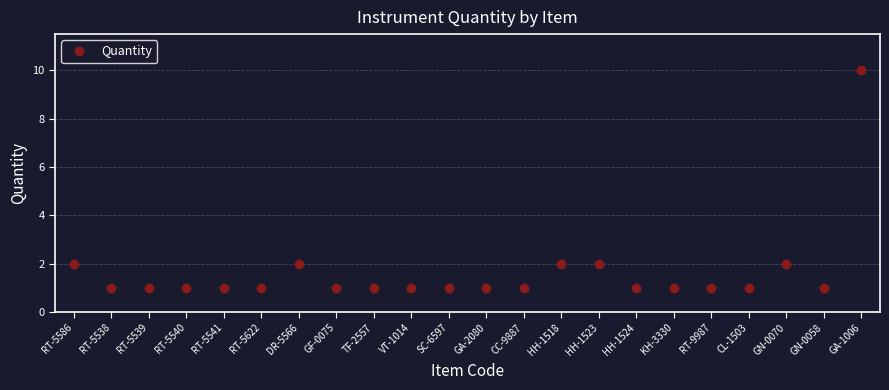

What is the label of the 20th point from the left?

GN-0070